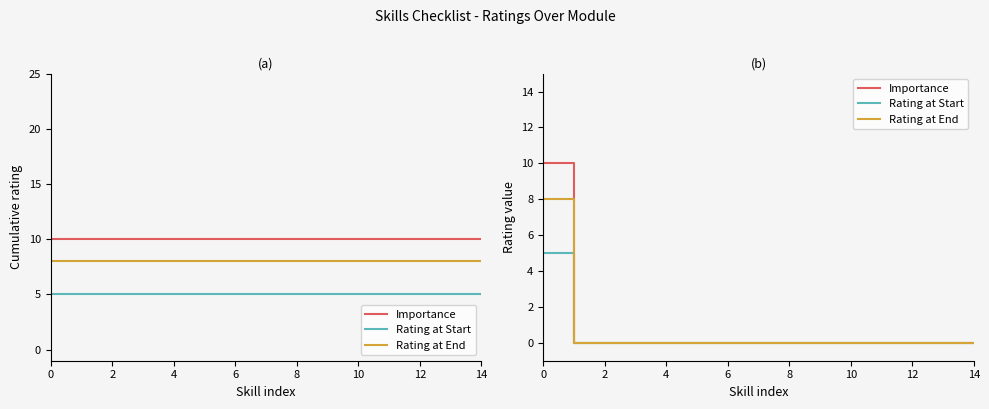

The value of Rating at End at 10 is 5. True or false?

False